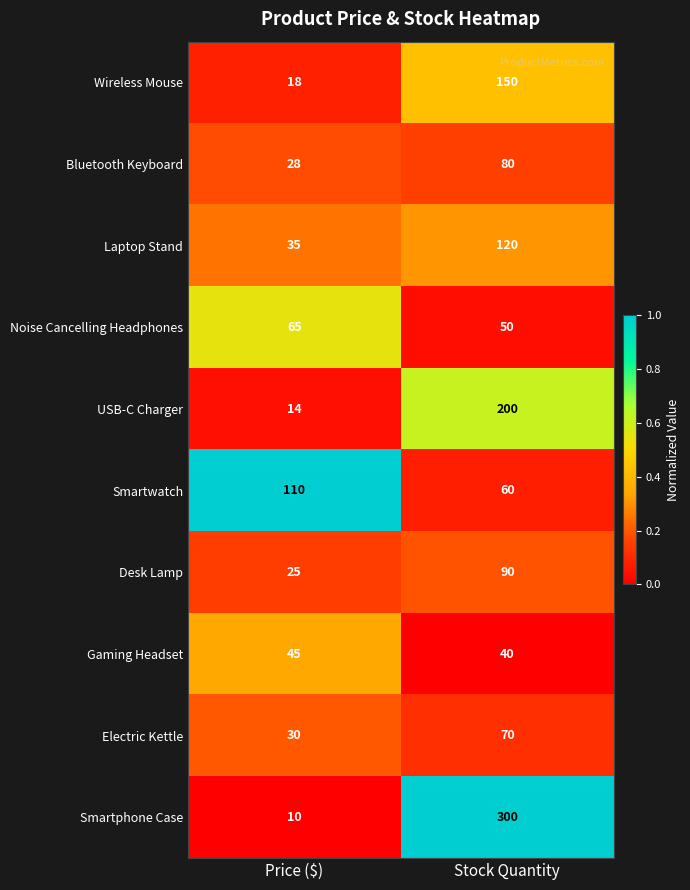

Which series has the largest total across all categories?

Smartphone Case